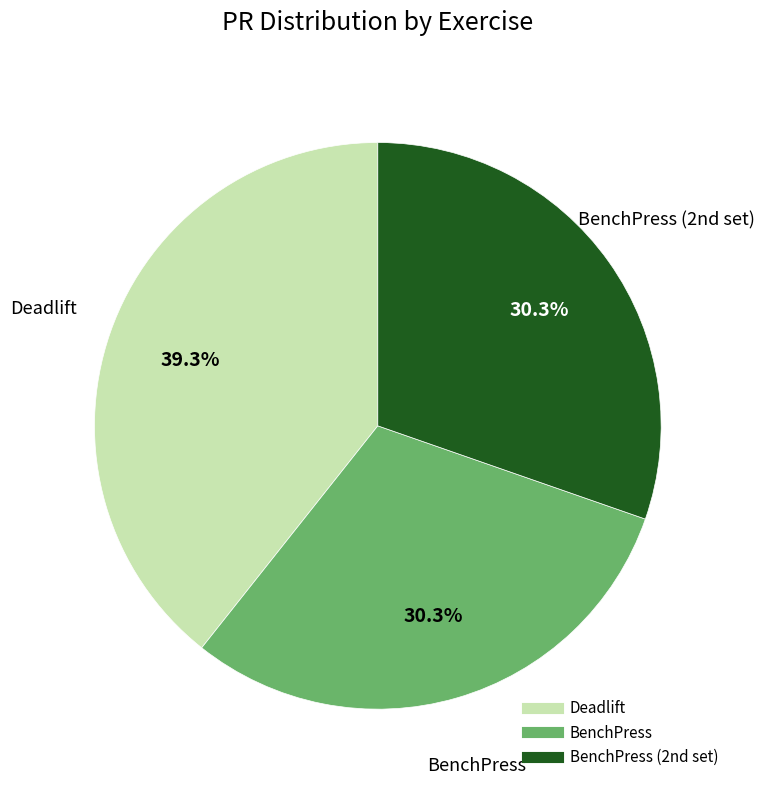

Is there any slice that represents more than half of the pie?

No